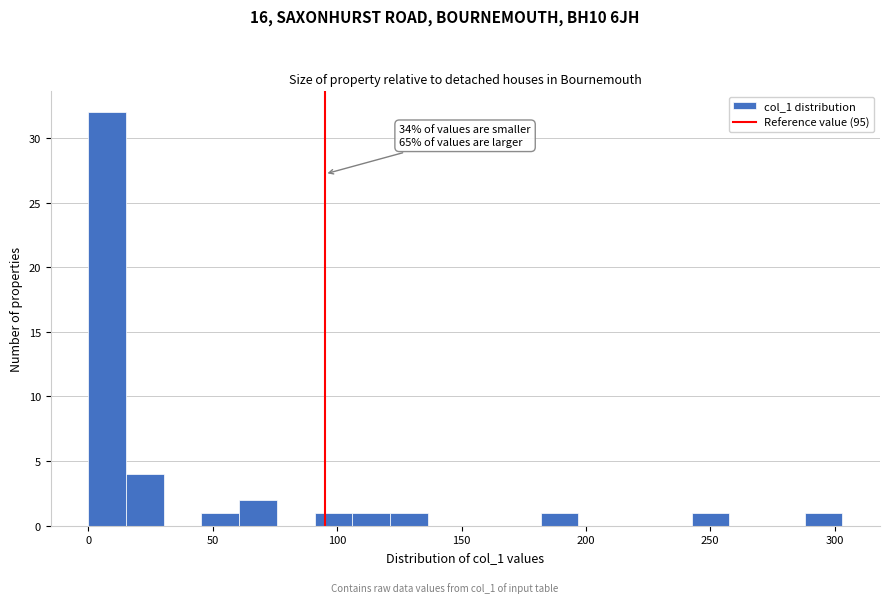

Read against the x-axis, roughly where is the centre of the tallest bar?

10